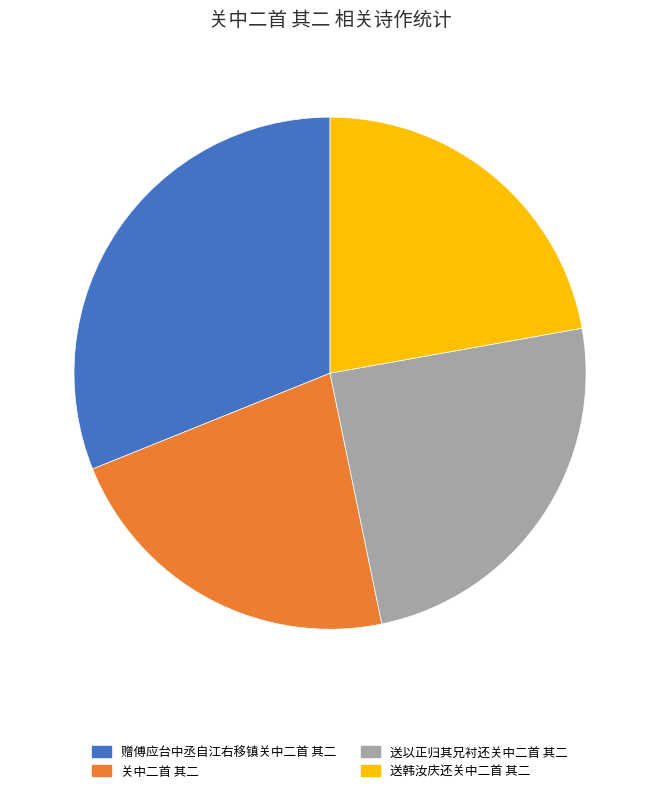

Which slice is the largest?

赠傅应台中丞自江右移镇关中二首 其二